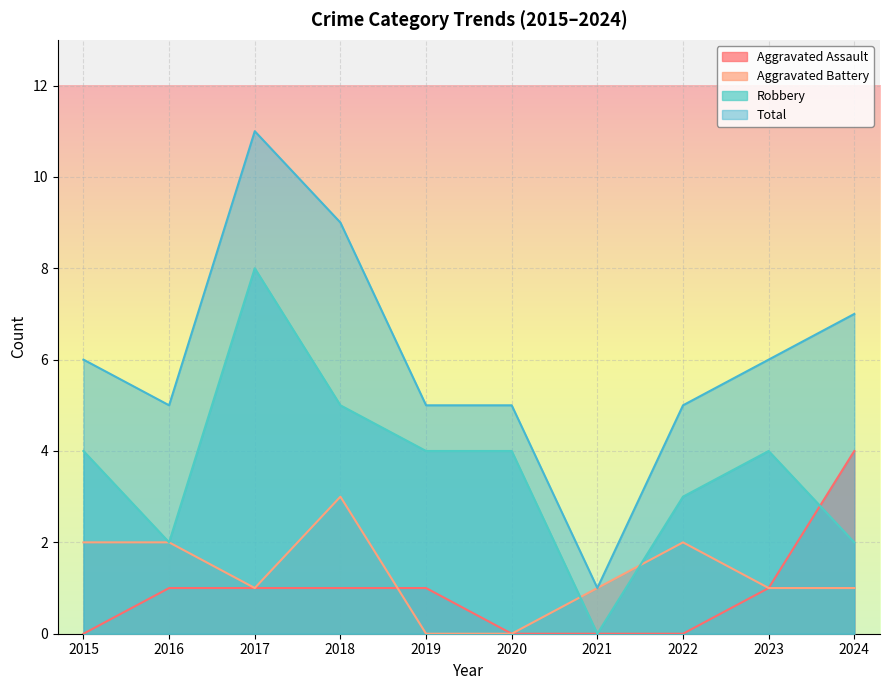

How many interior local valleys does the Robbery series have?

2